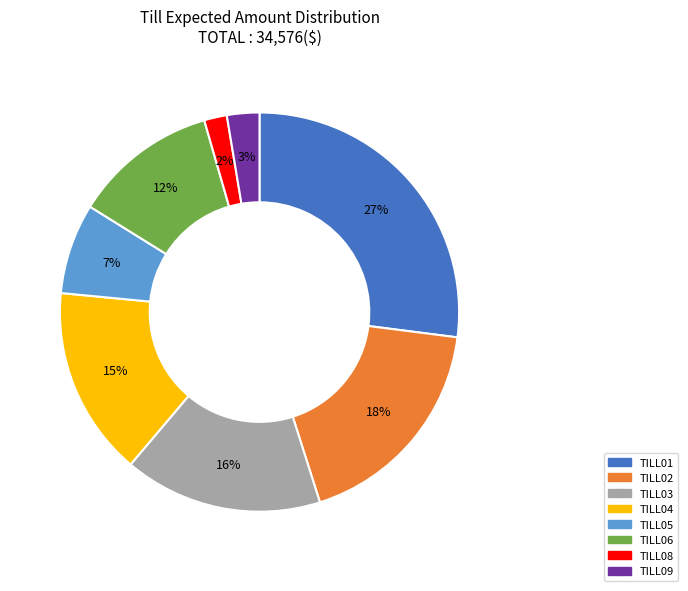

Count the number of slices in the pie.

8